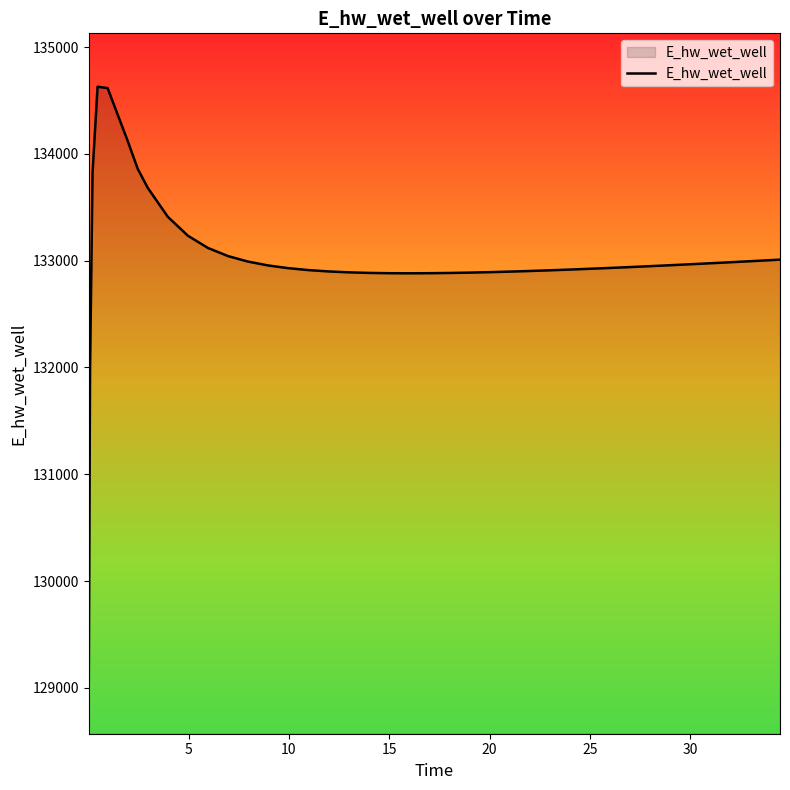

What is the difference between the maximum and minimum values?

5557.7